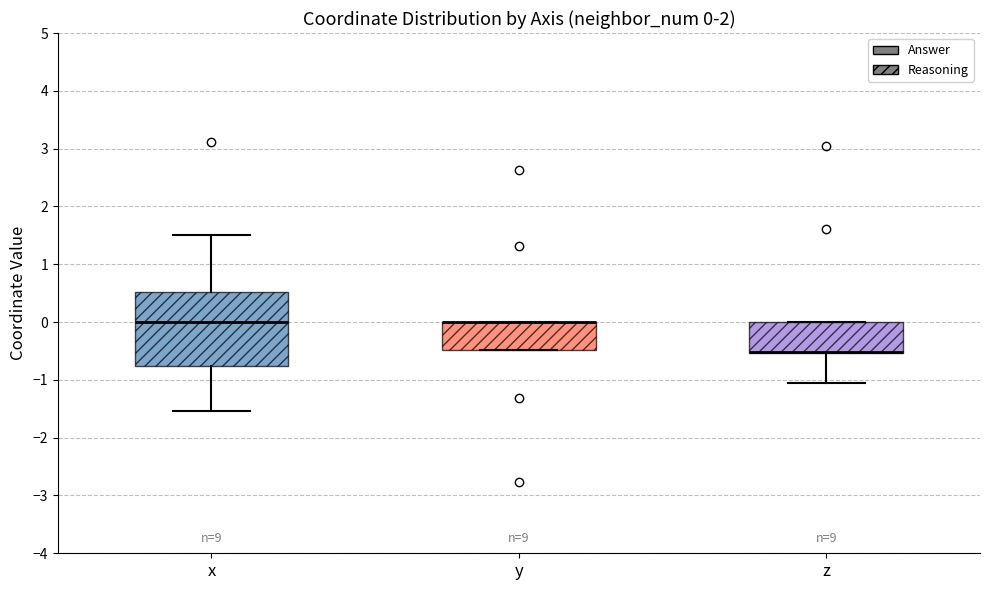

Which box is the tallest, from its lower edge to its upper edge?

x